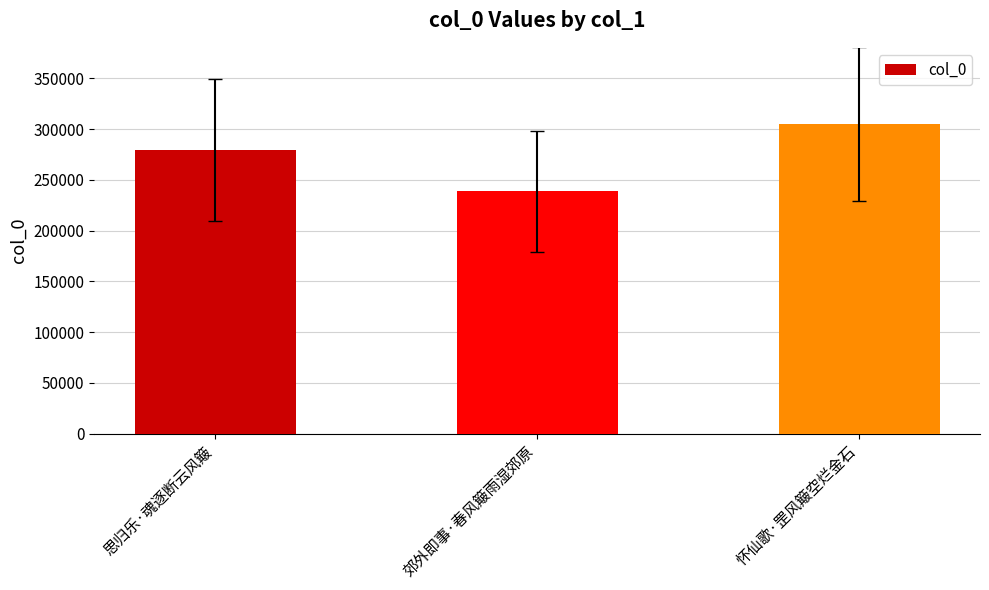

What is the change in value from 郊外即事·春风簸雨湿郊原 to 怀仙歌·罡风簸空烂金石?

+66507